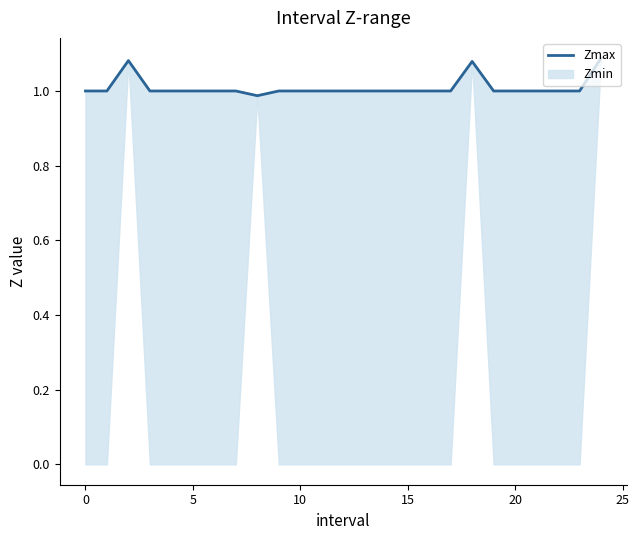

The chart shows a value of 1.7 at 10. True or false?

False